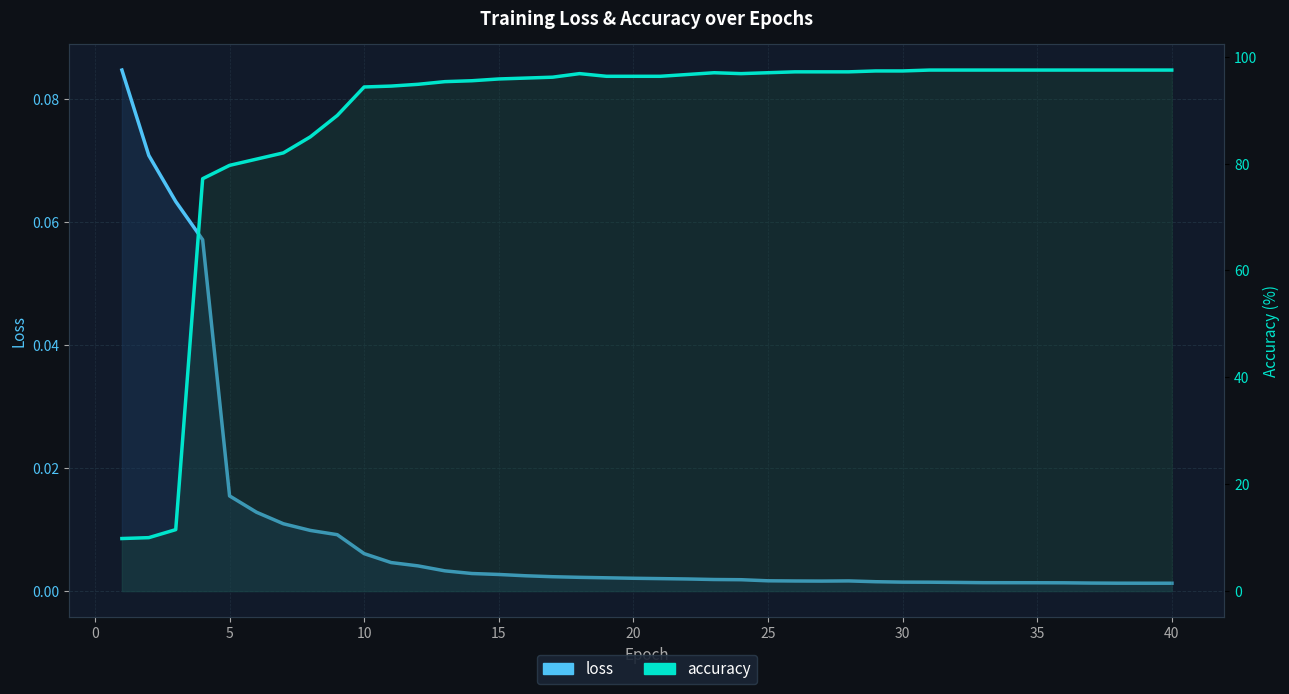

The value of loss at 5 is 0.0. True or false?

True